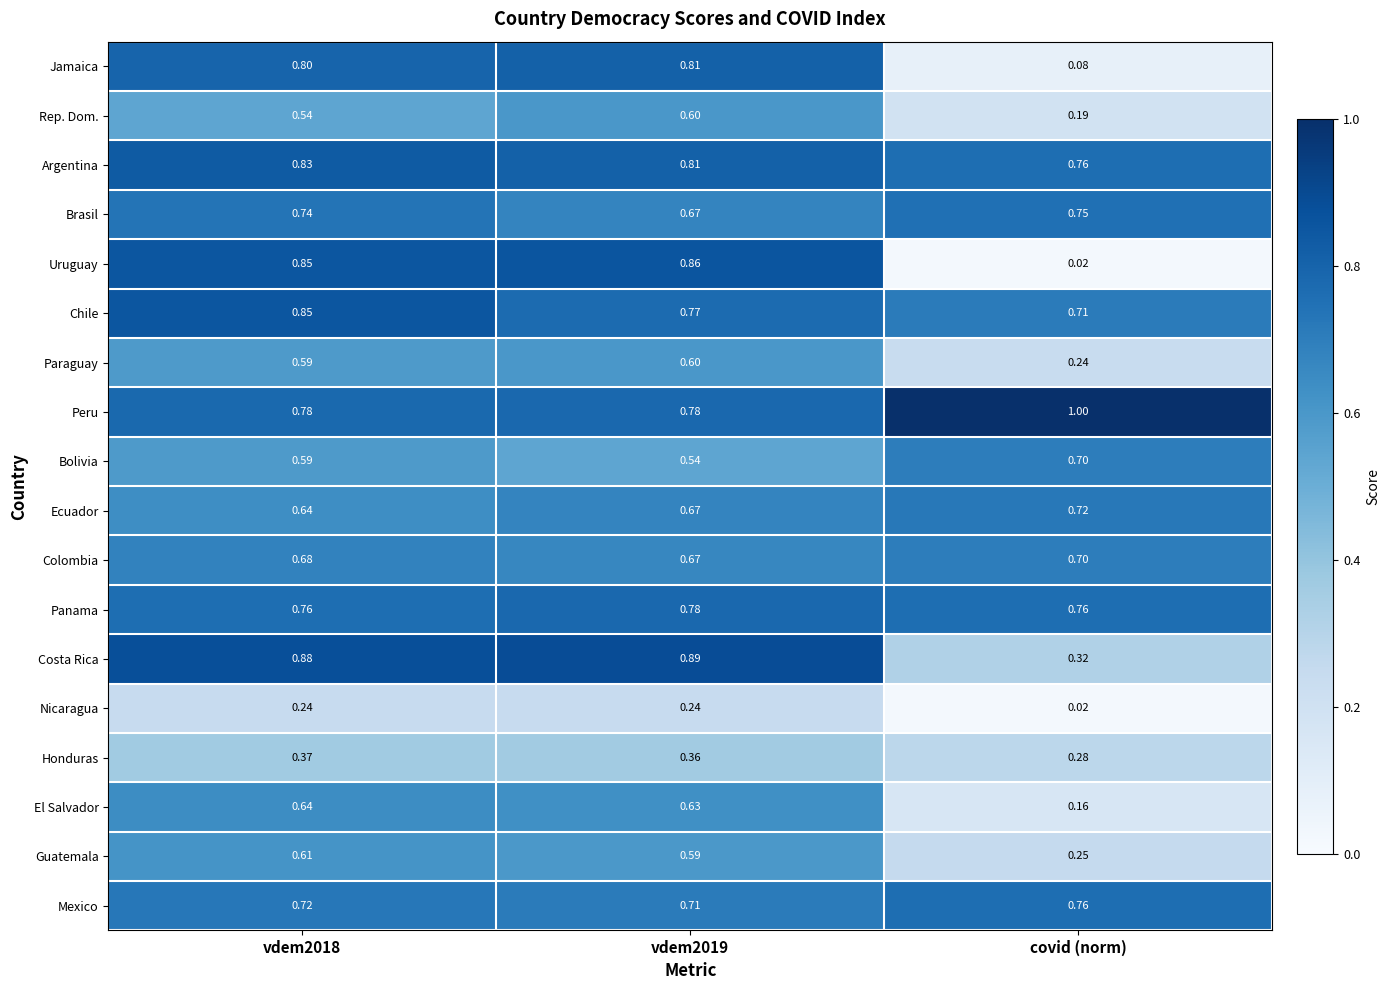

What is the total value across all series at vdem2019?

12.0